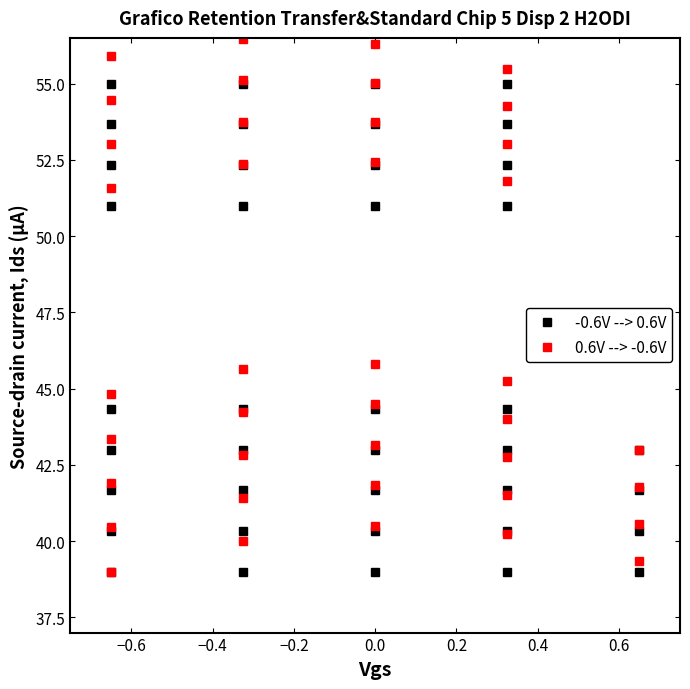

What is the lowest value of the -0.6V --> 0.6V series?

39.0